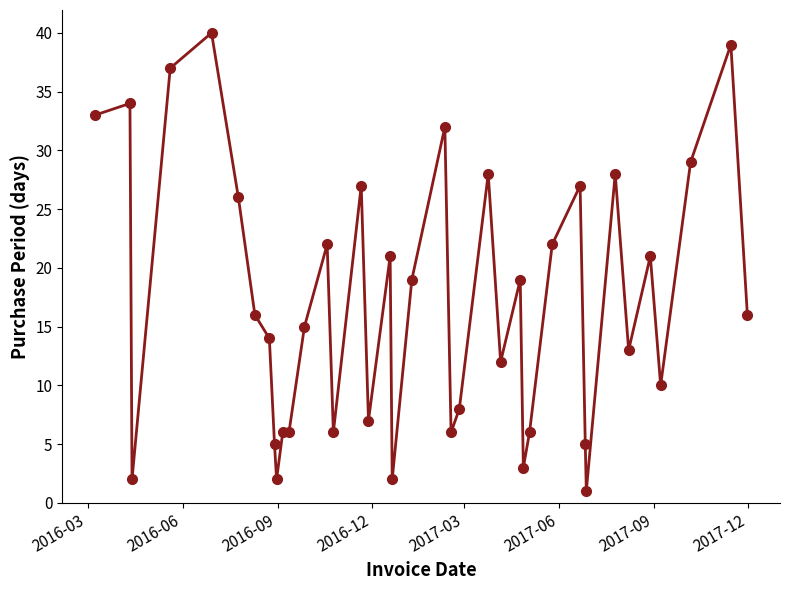

True or false: there are more than 0 points higher than both neighbors.

True